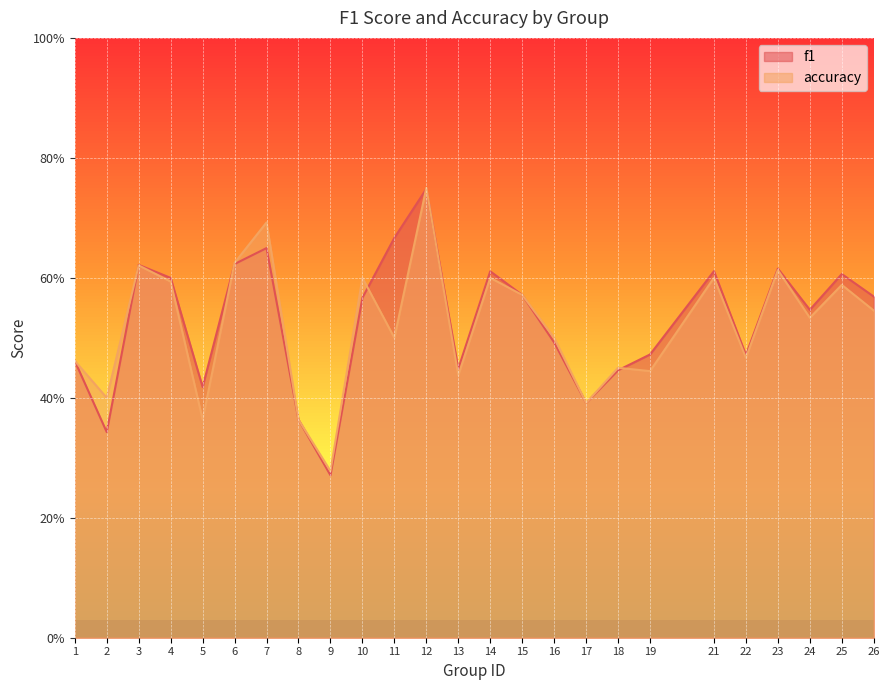

What is the value of the accuracy point at the 10th from the left?

0.6